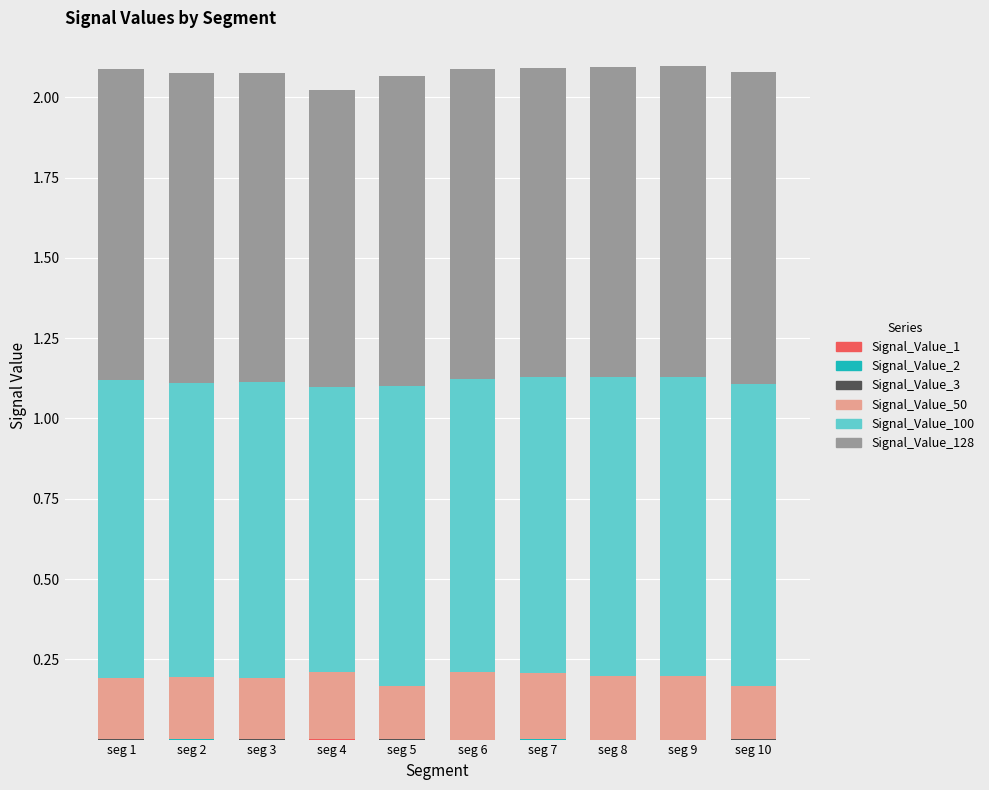

Are the bars grouped side by side (vs. stacked)?

No